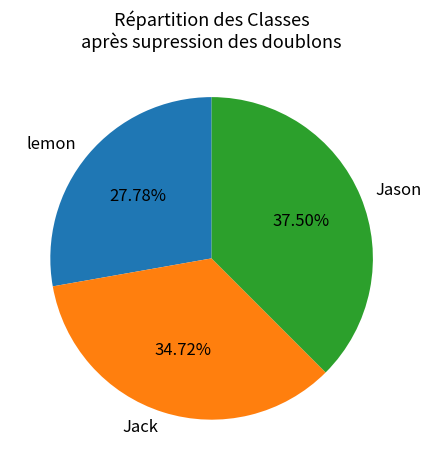

Count the number of slices in the pie.

3